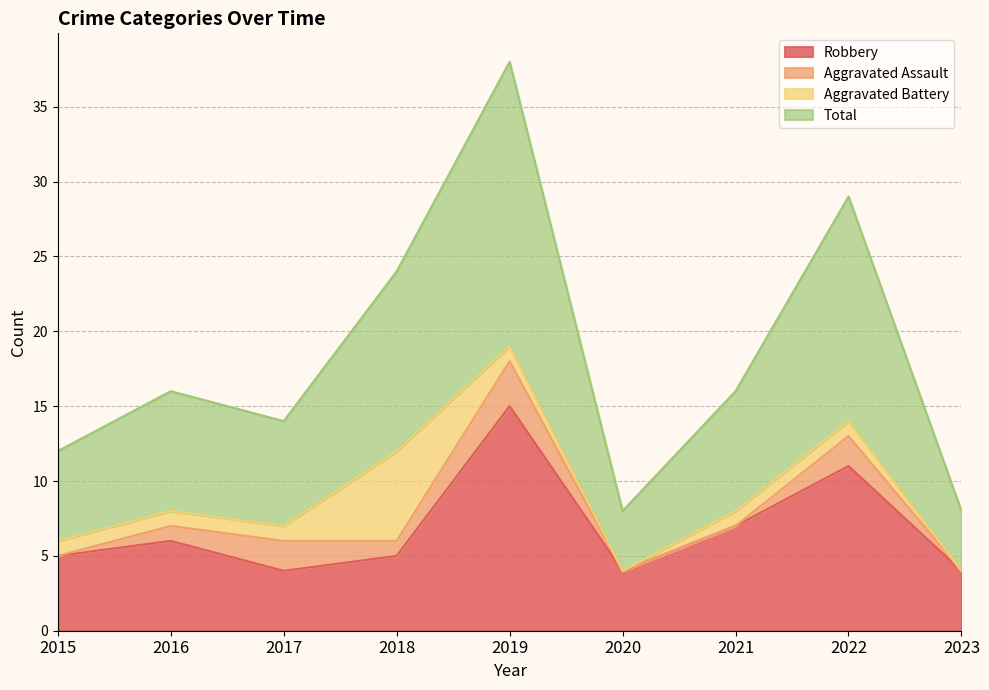

Which category has the lowest value in the Total series?

2020